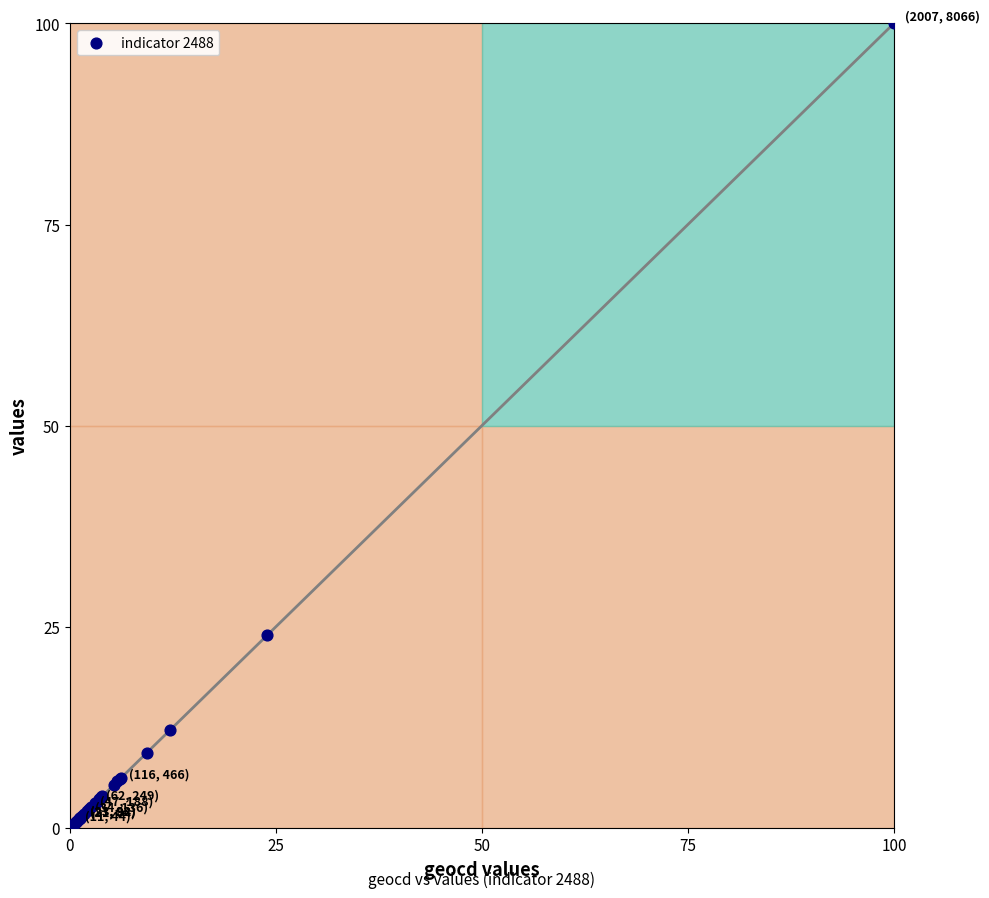

What Y value in the scatter plot is closest to 50?

24.0